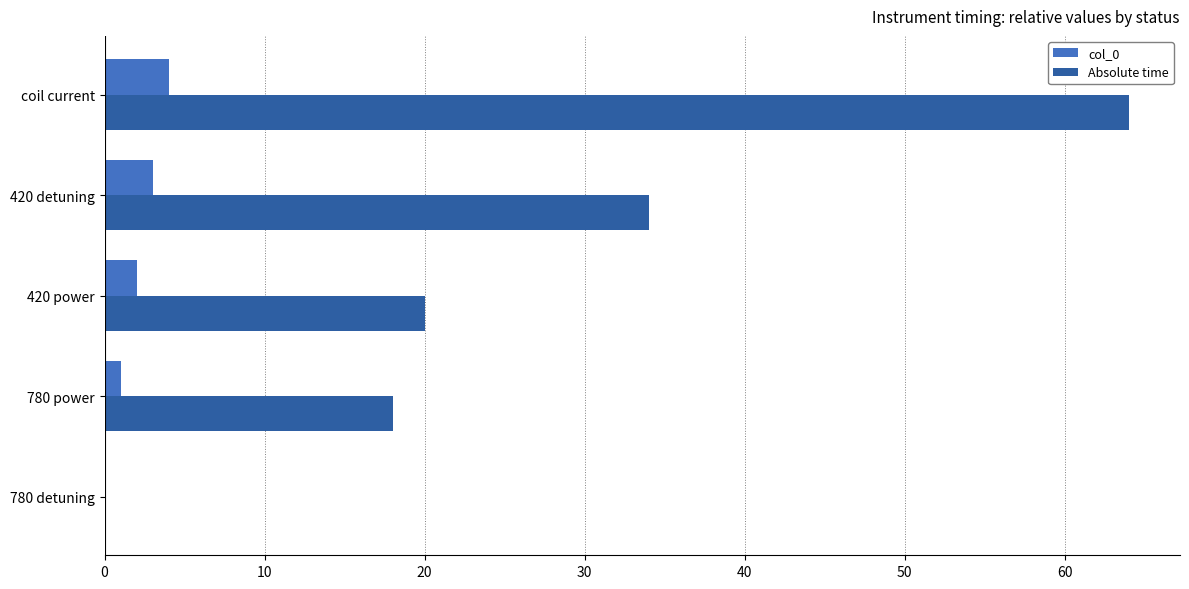

Where is Absolute time nearest to the value 32?

420 detuning